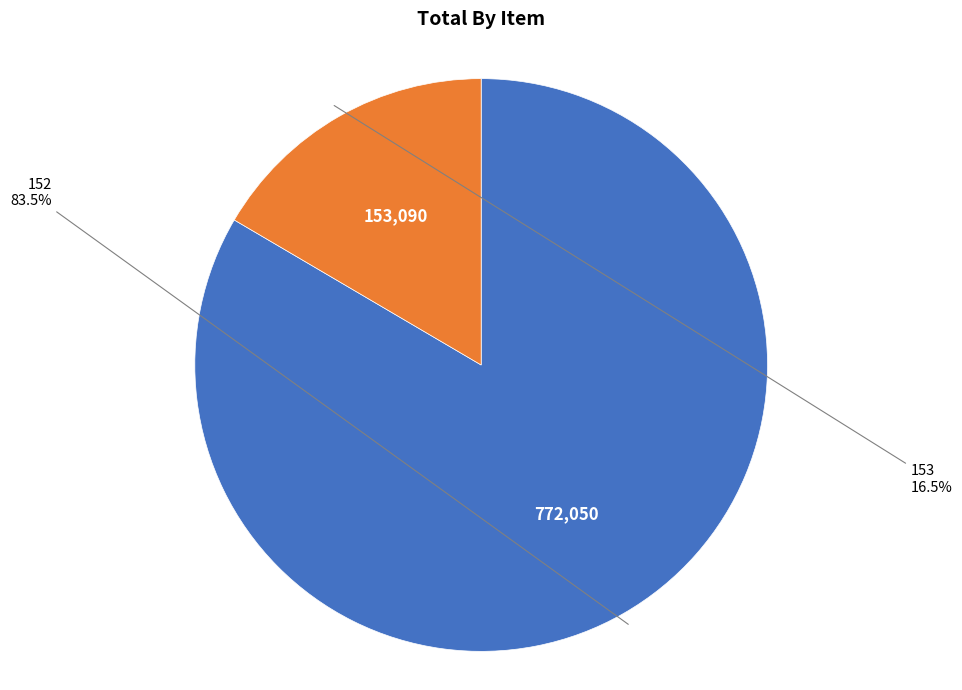

How many slices are in this pie chart?

2